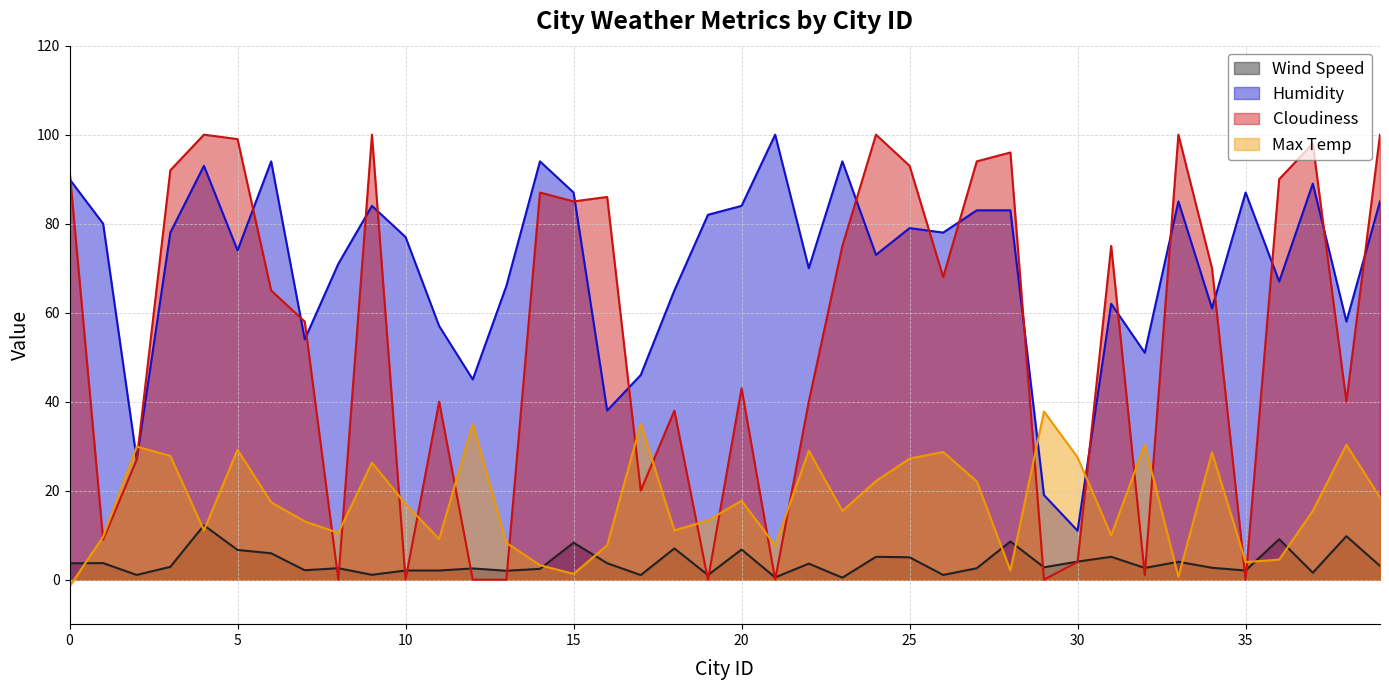

At which category does Cloudiness reach its first local peak?

4